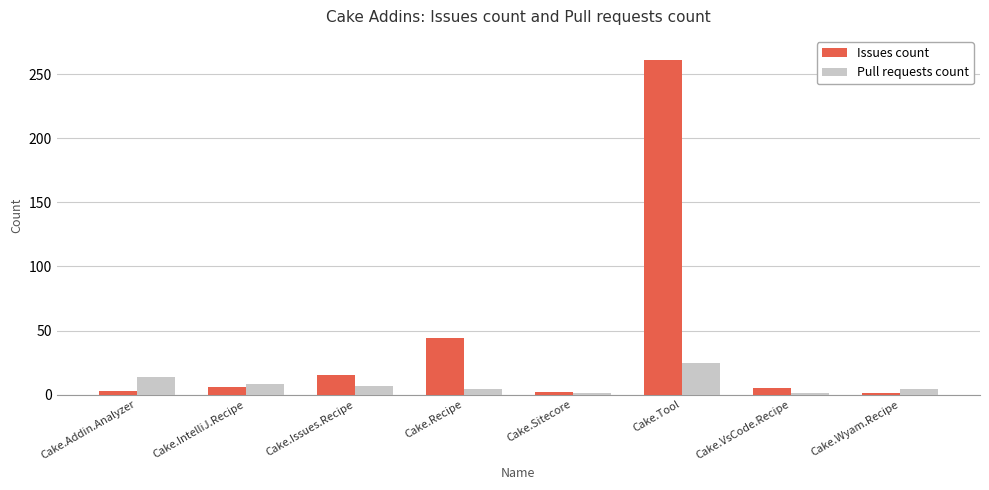

At how many categories does at least one series exceed 61?

1